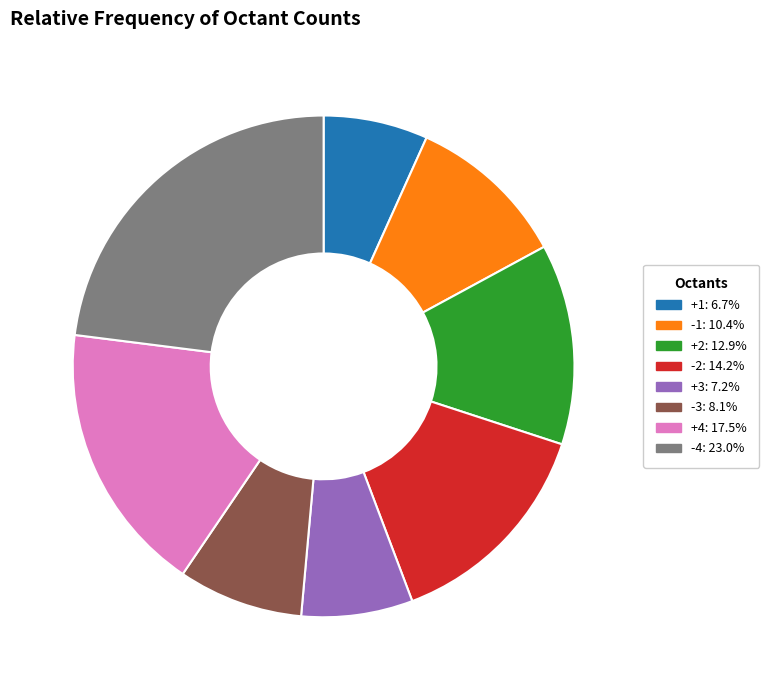

Combined, do -4: 23.0% and -1: 10.4% account for over 50%?

No